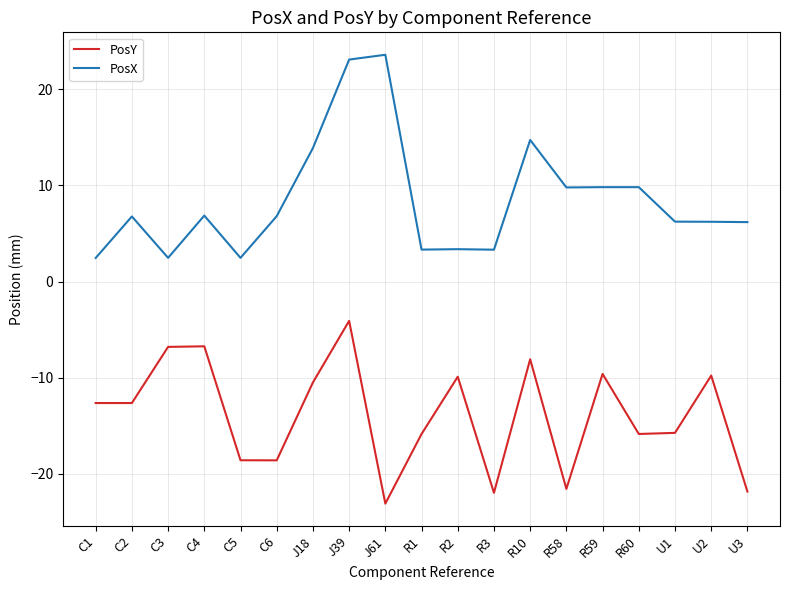

What is the lowest value of the PosX series?

2.5